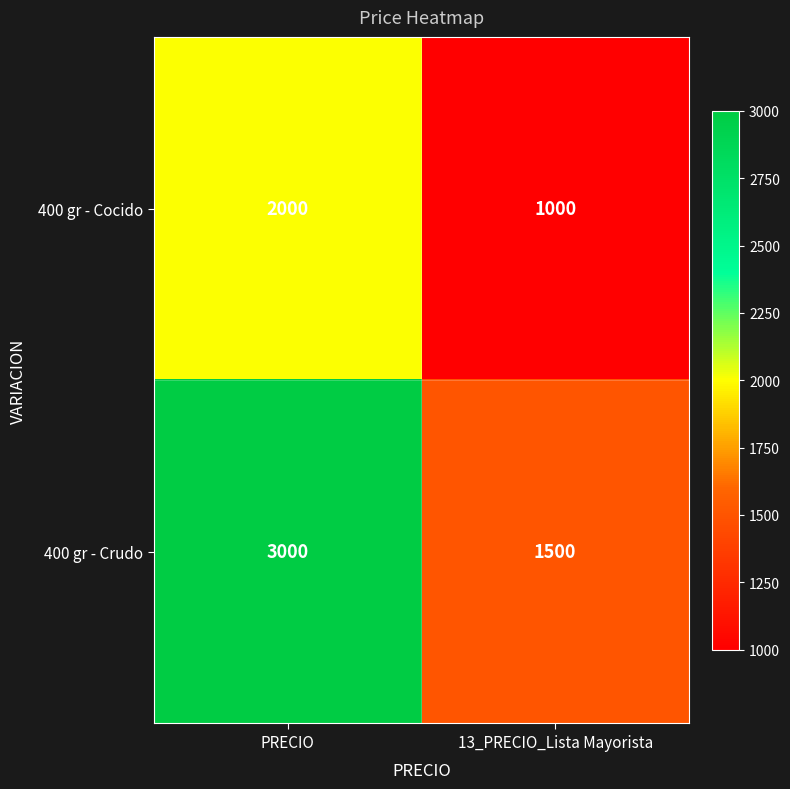

The 400 gr - Crudo series shows 3000 at PRECIO. True or false?

True